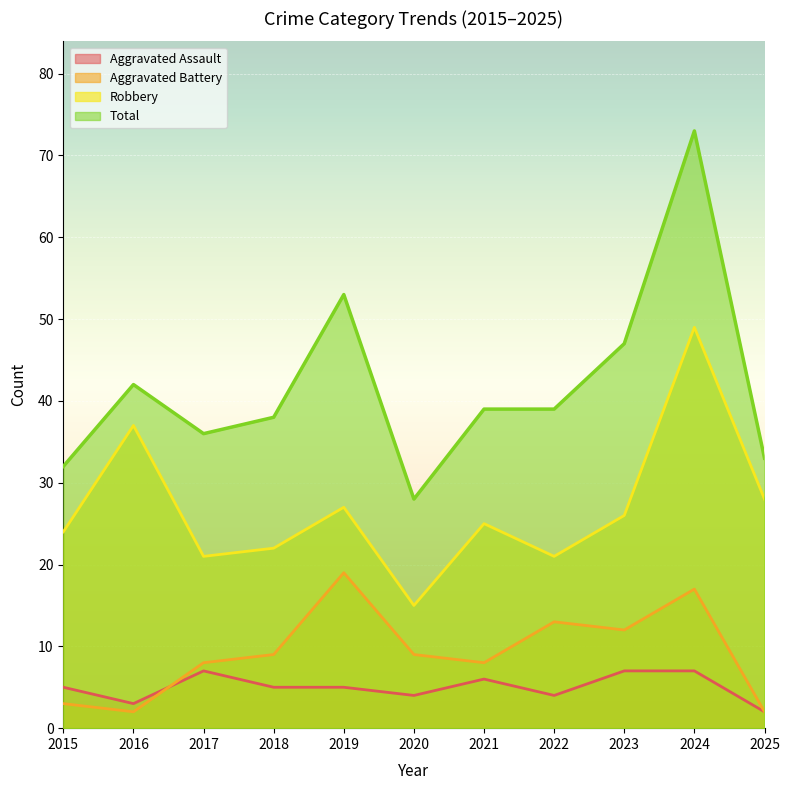

Rank the categories by Aggravated Battery value from lowest to highest.

2016, 2025, 2015, 2017, 2021, 2018, 2020, 2023, 2022, 2024, 2019